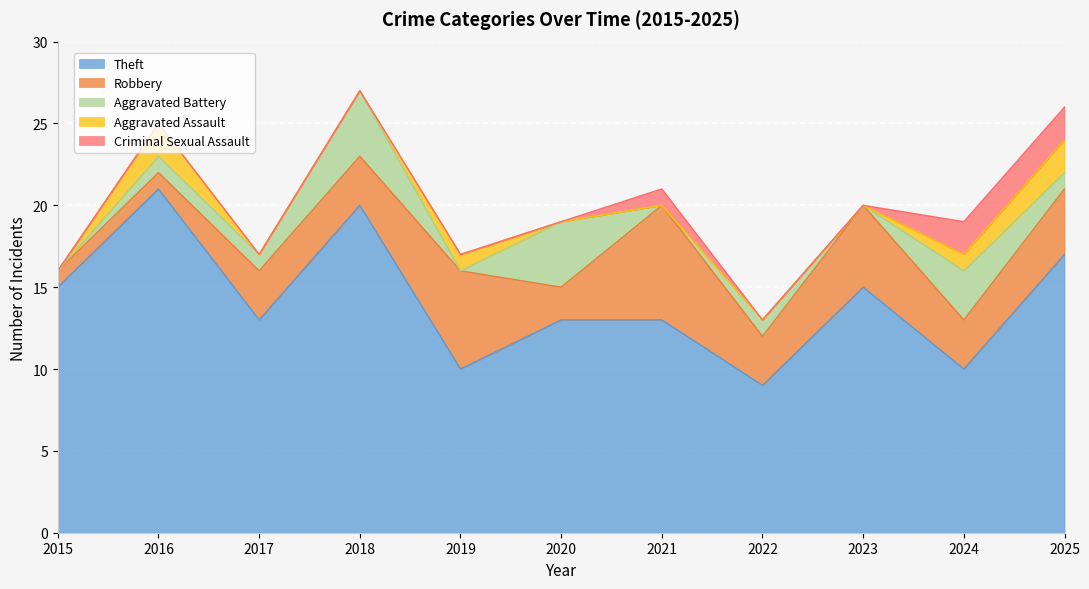

Is it true that Theft equals 21 at 2016?

True